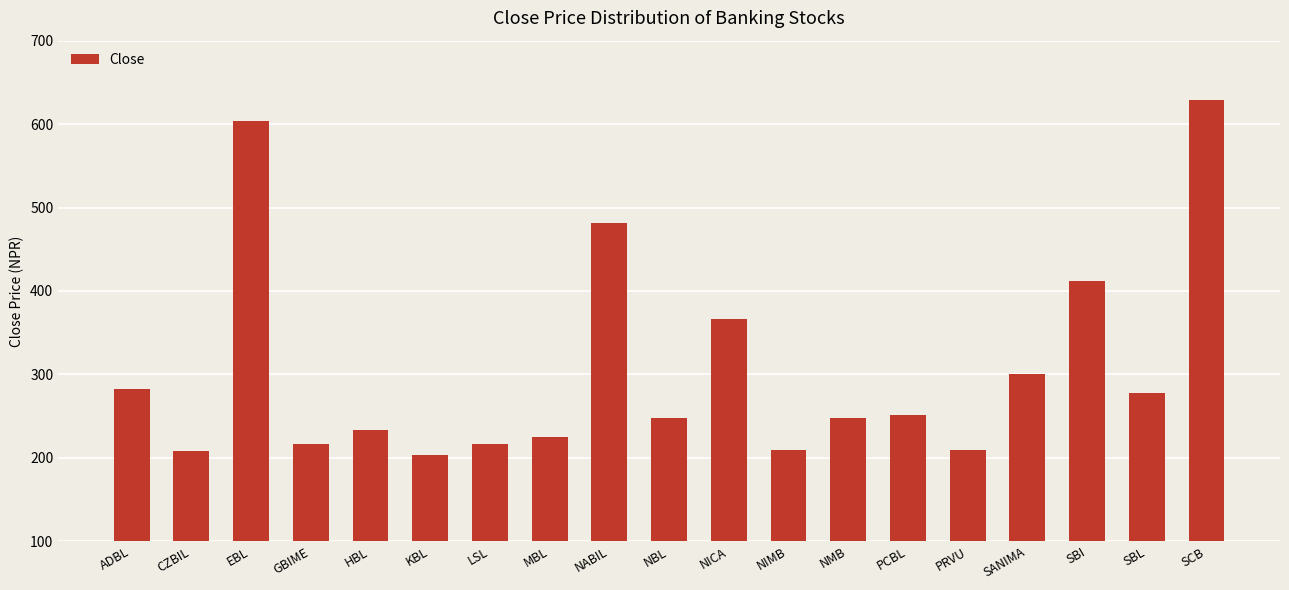

What is the maximum value shown in the chart?

629.4